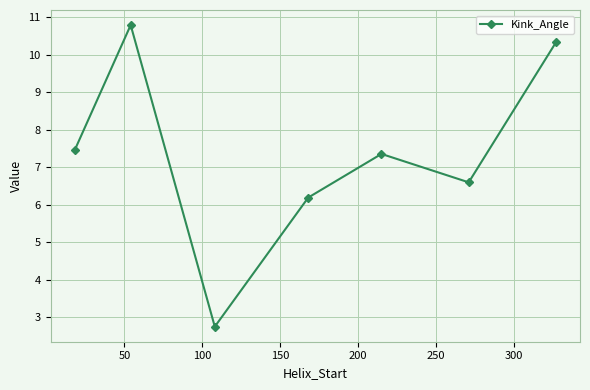

How many data points does each series have?

7